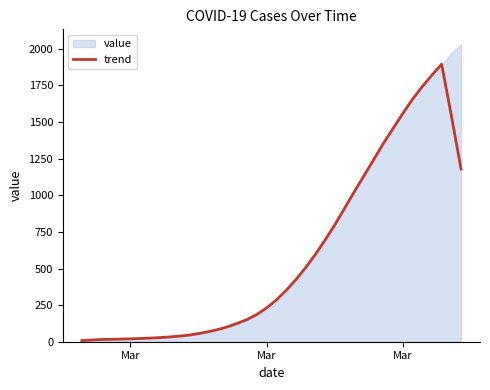

How many points are higher than both their immediate neighbors (excluding endpoints)?

1